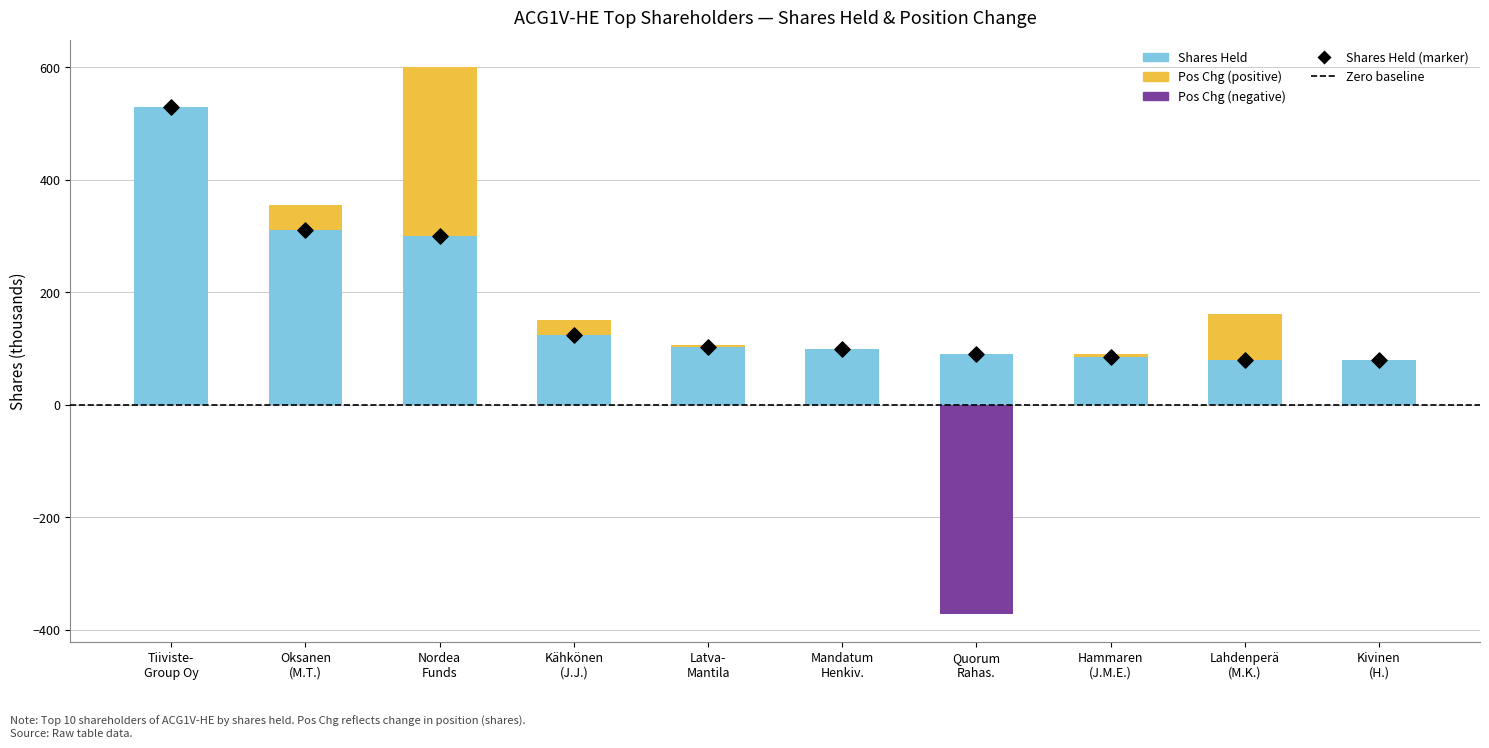

What are all the series names shown in the legend?

Shares Held, Pos Chg (positive), Pos Chg (negative), Shares Held (marker)